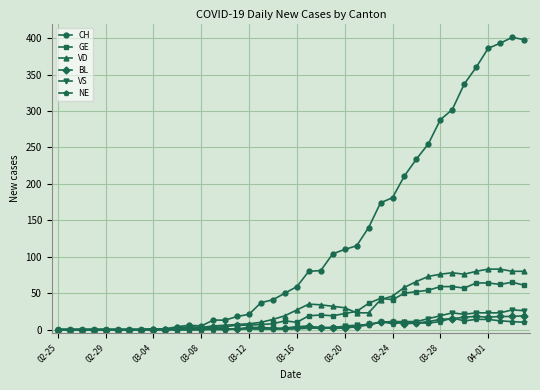

What is the highest value of the GE series?

65